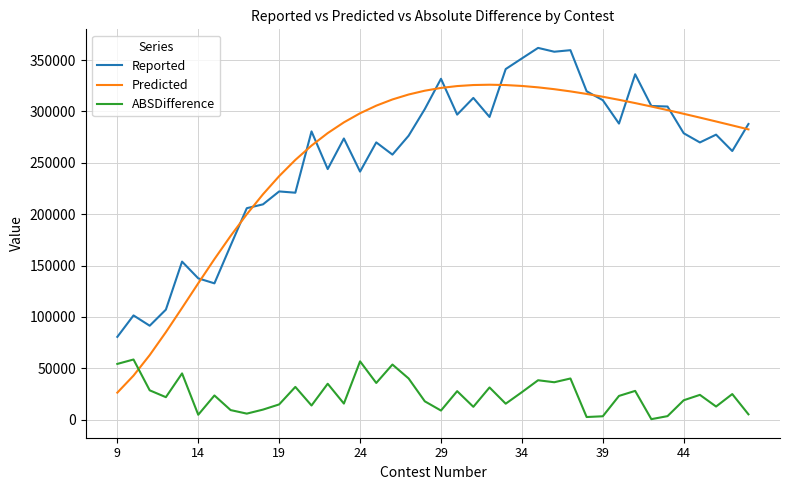

What is the average value of the ABSDifference series?

24067.2